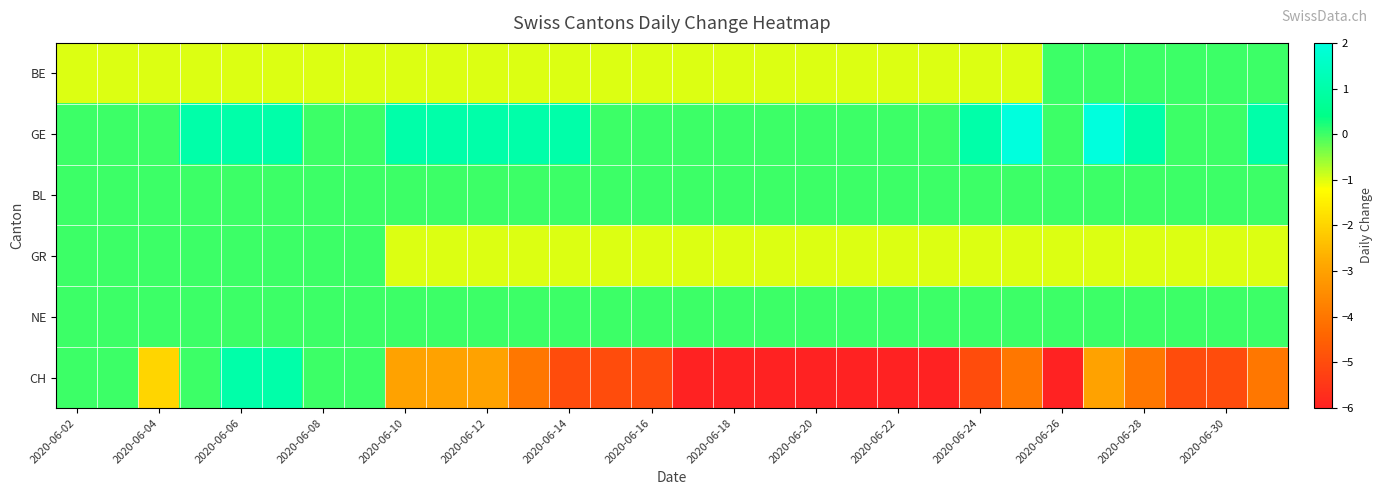

Which series has the largest range (max minus min)?

CH